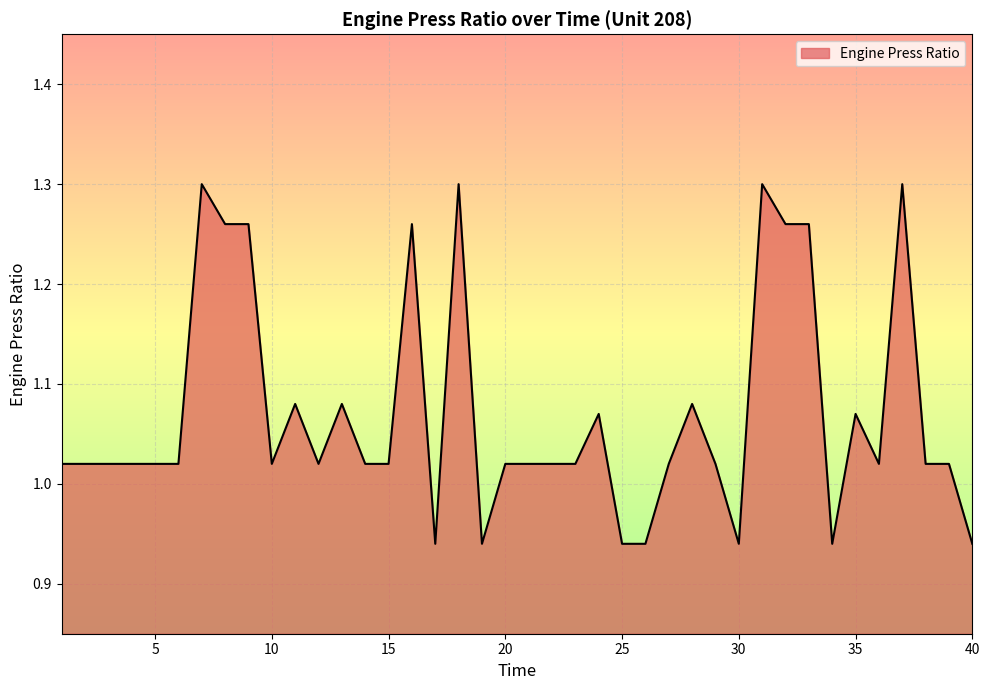

What is the sum of all values?

42.8